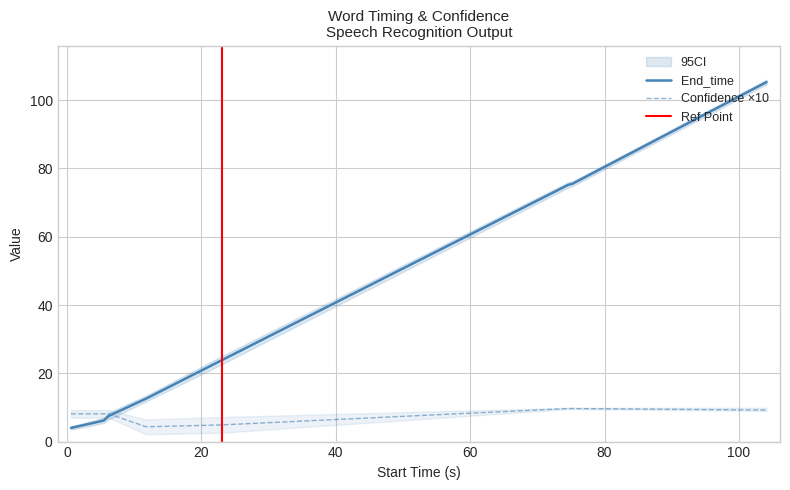

What is the minimum value for Confidence ×10?

4.3